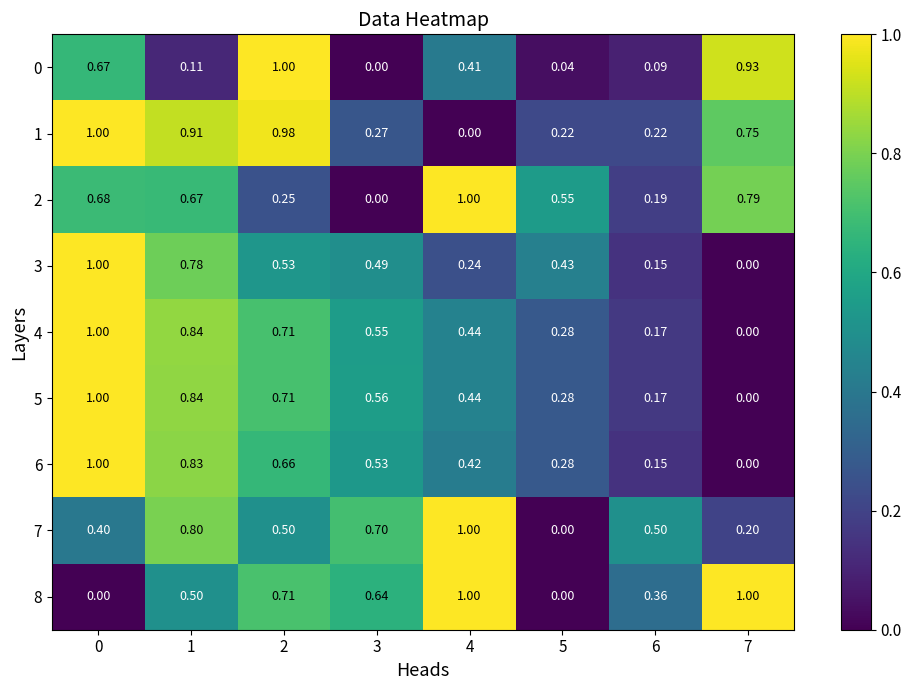

What is the difference between the highest and lowest values at 4?

1.0